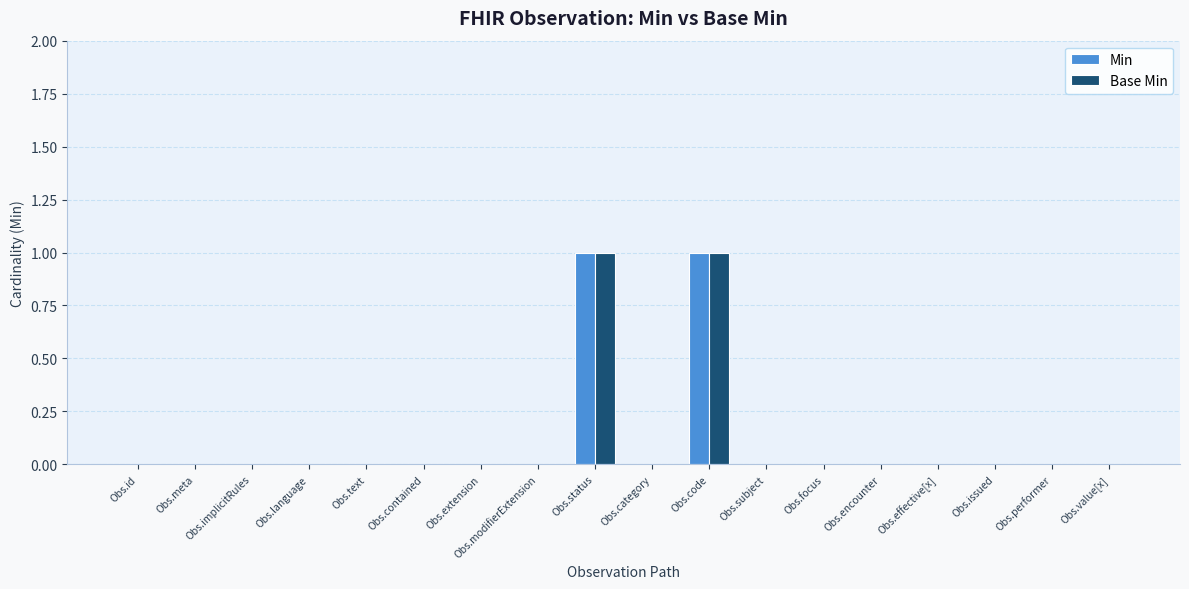

The value of Base Min at Obs.focus is 0. True or false?

True